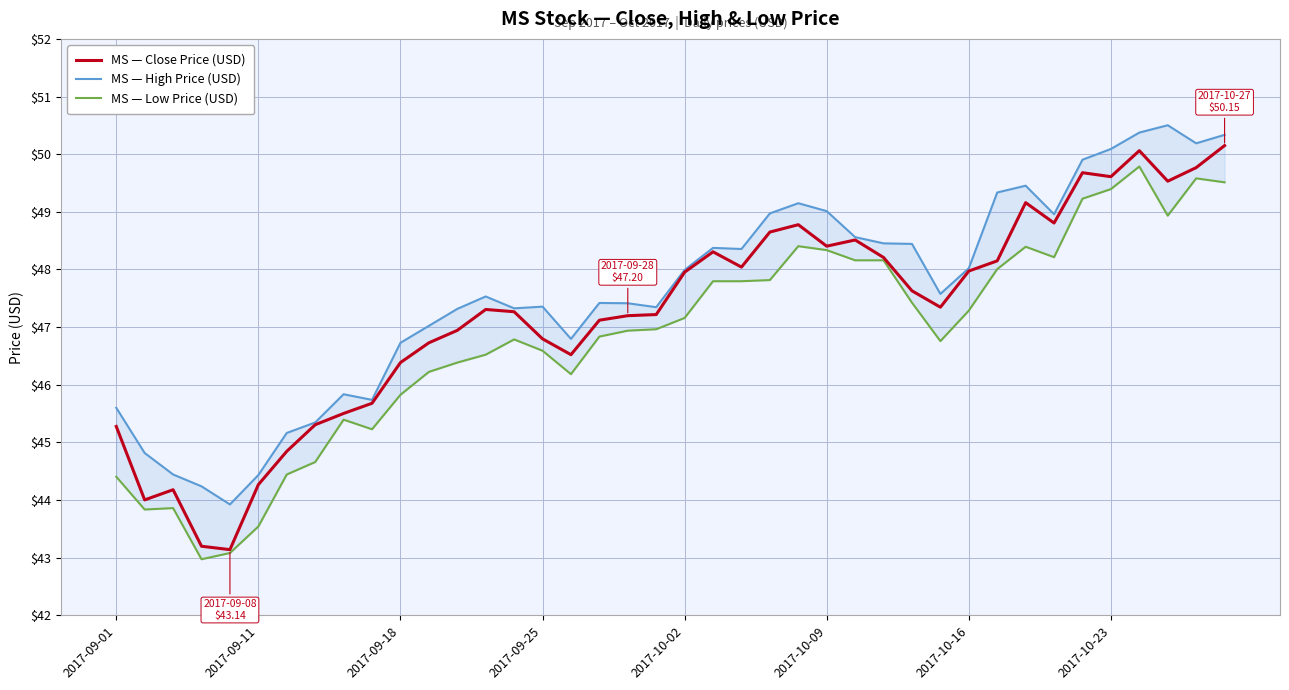

Is it true that MS — Close Price (USD) equals 18.4 at 2017-09-25?

False